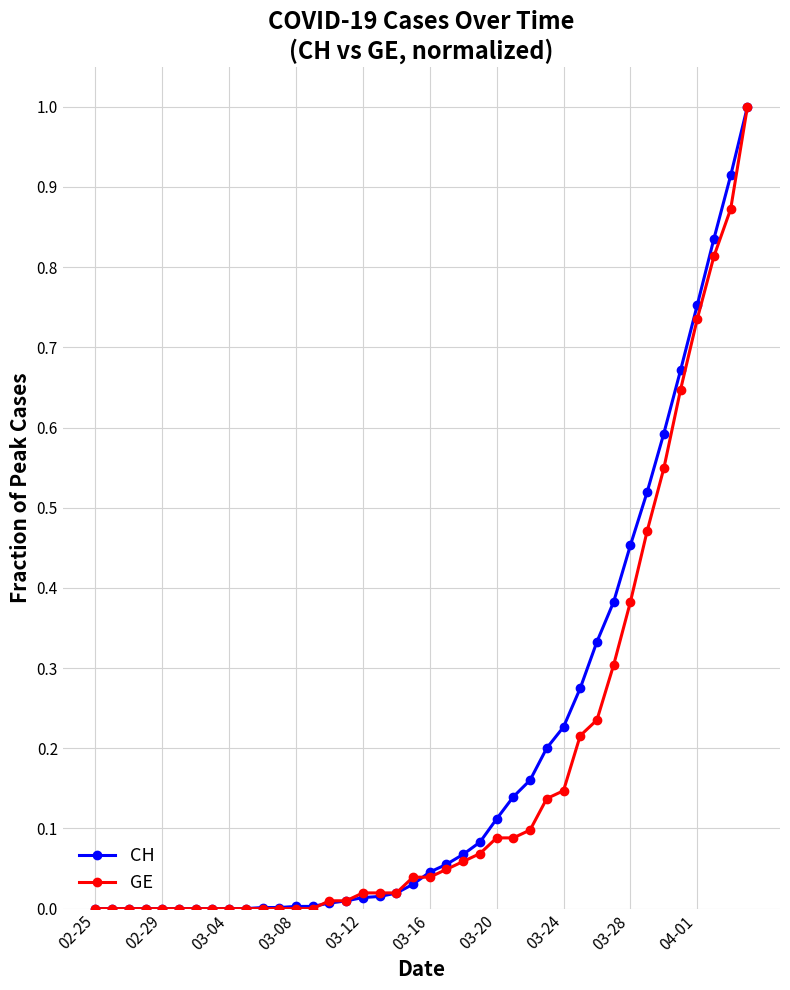

What is the highest value of the GE series?

1.0